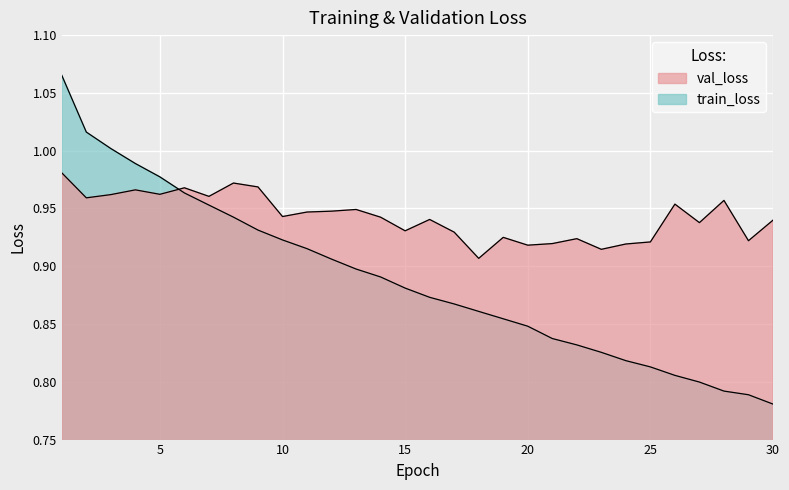

How many times do train_loss and val_loss cross each other?

1